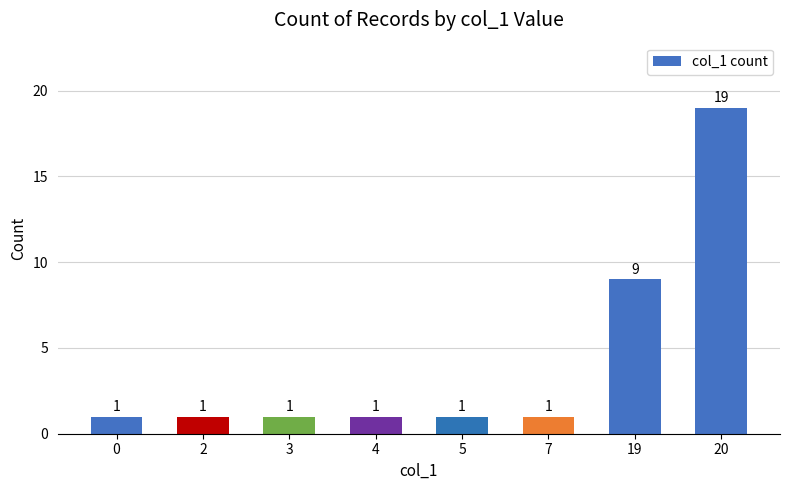

What is the ratio of the value at 3 to the value at 0?

1.0